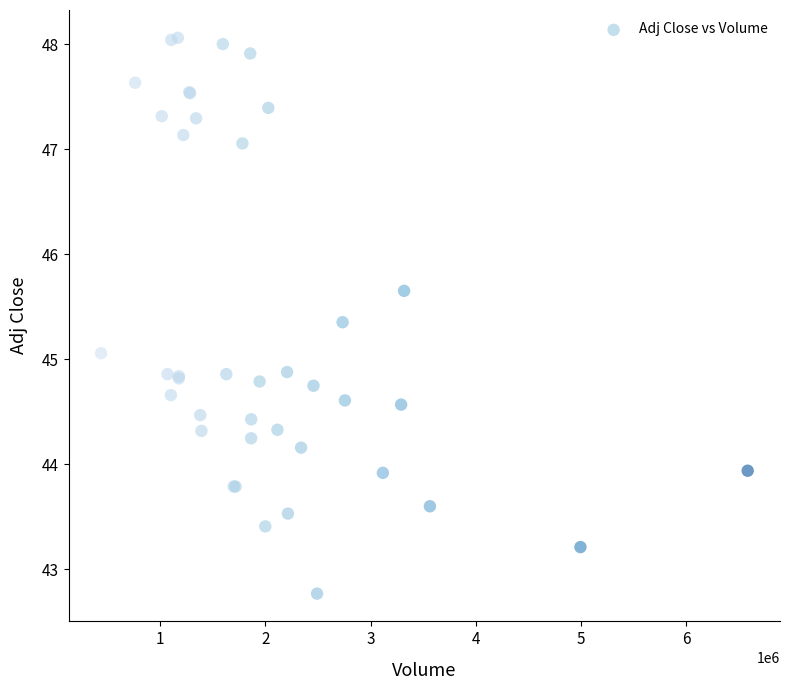

What Y value in the scatter plot is closest to 45?

45.1